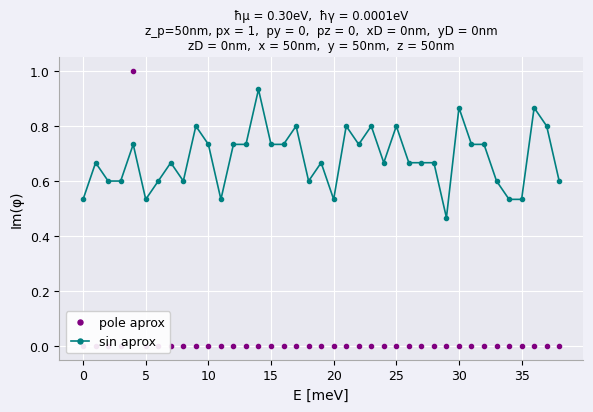

How many sin aprox values are between 0 and 1?

39